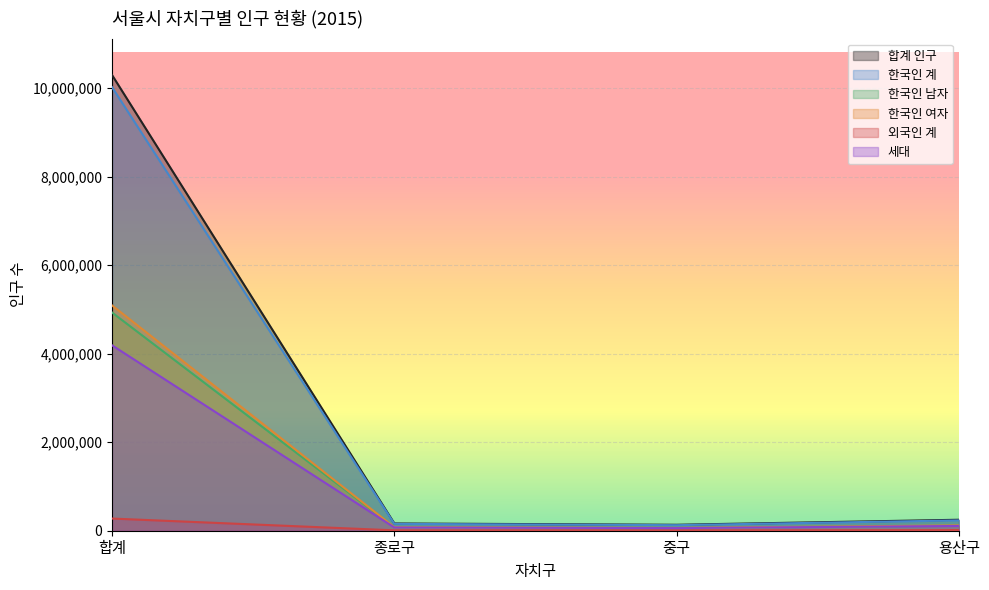

What is the spread (max minus min) of values at 종로구?

154986